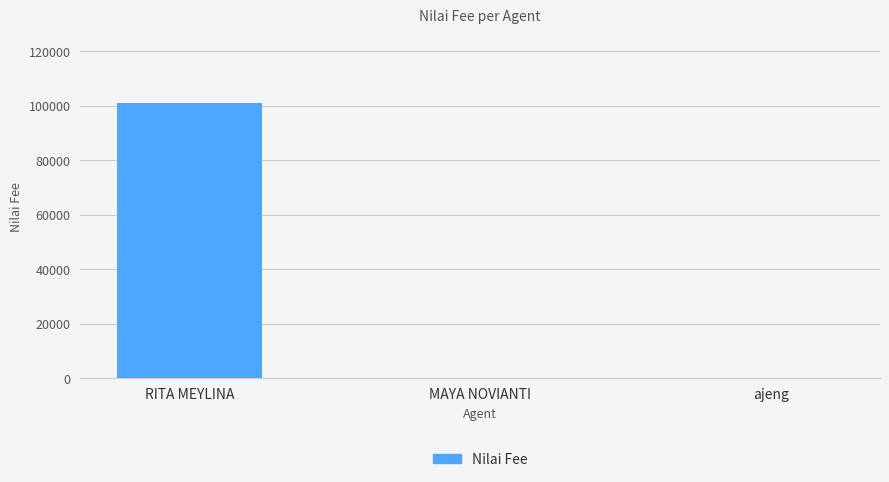

The value at RITA MEYLINA is 153619. True or false?

False